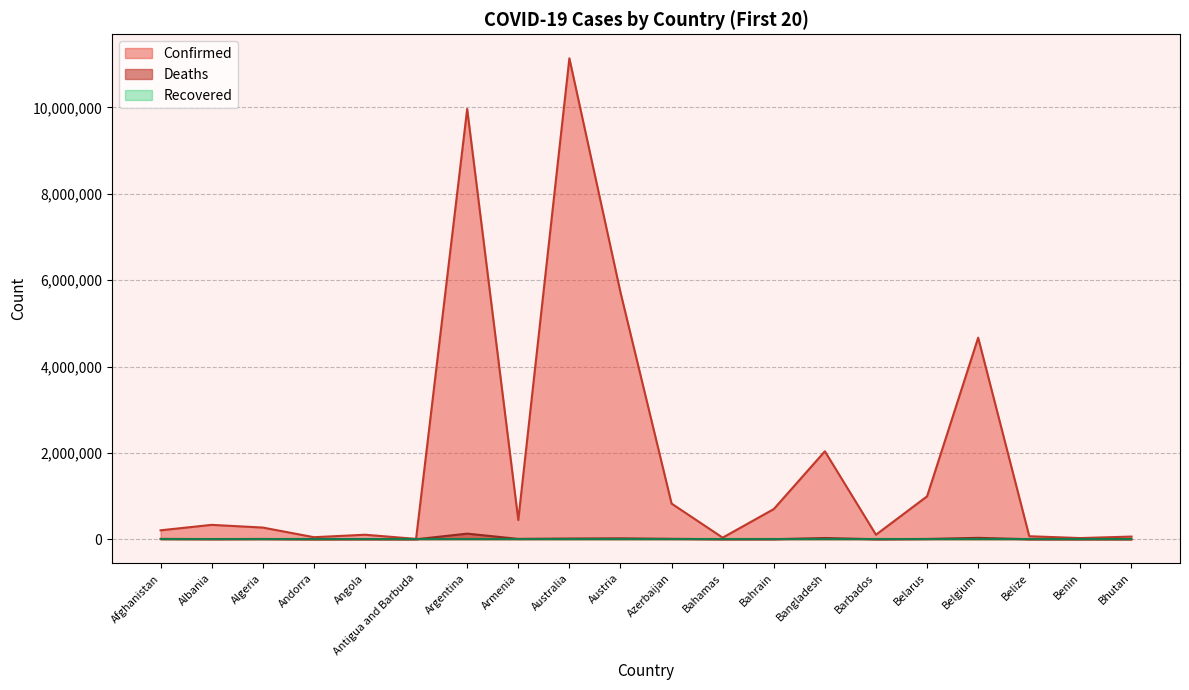

The Deaths series shows 12447 at Afghanistan. True or false?

False